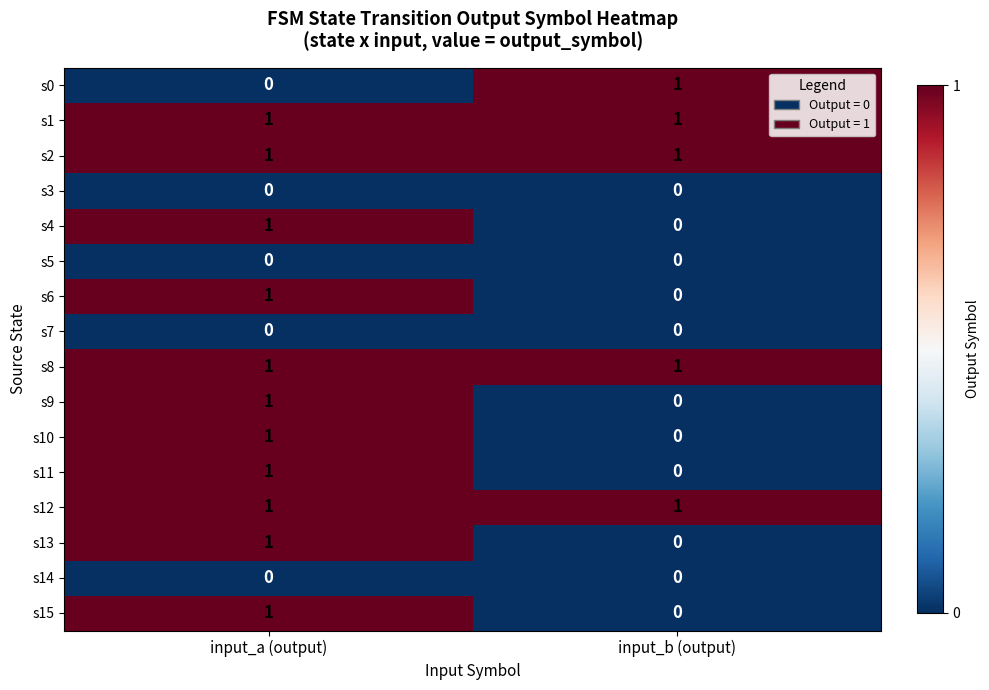

Where is s13 nearest to the value 0?

input_b (output)